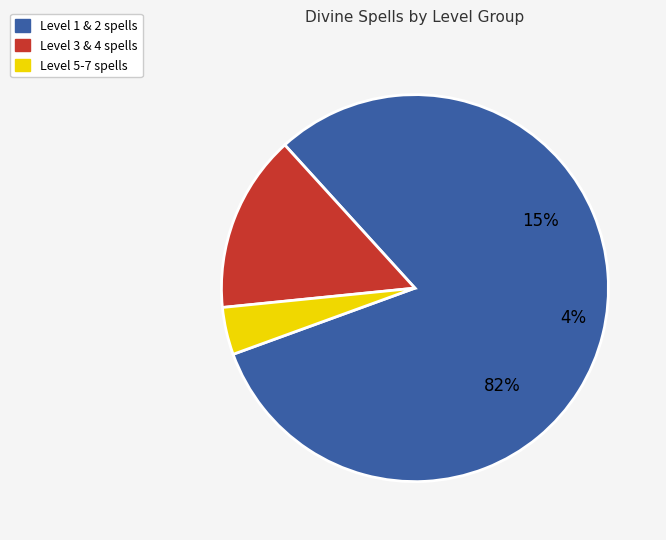

Do Level 7 and Level 3 together represent more than half of the pie?

No